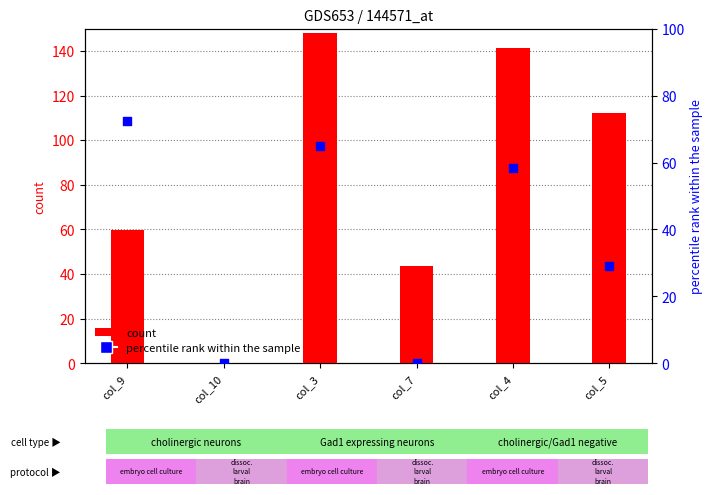

What is the total value across all series at col_4?

199.8